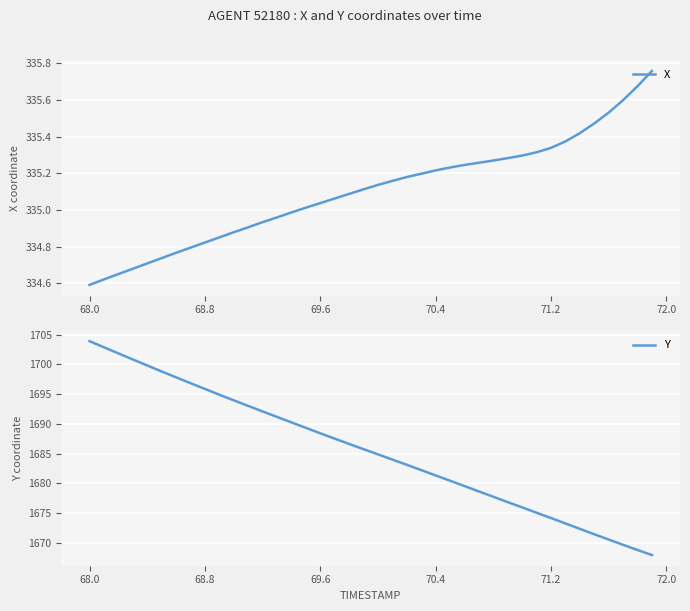

At which label does Y reach its peak?

68.0